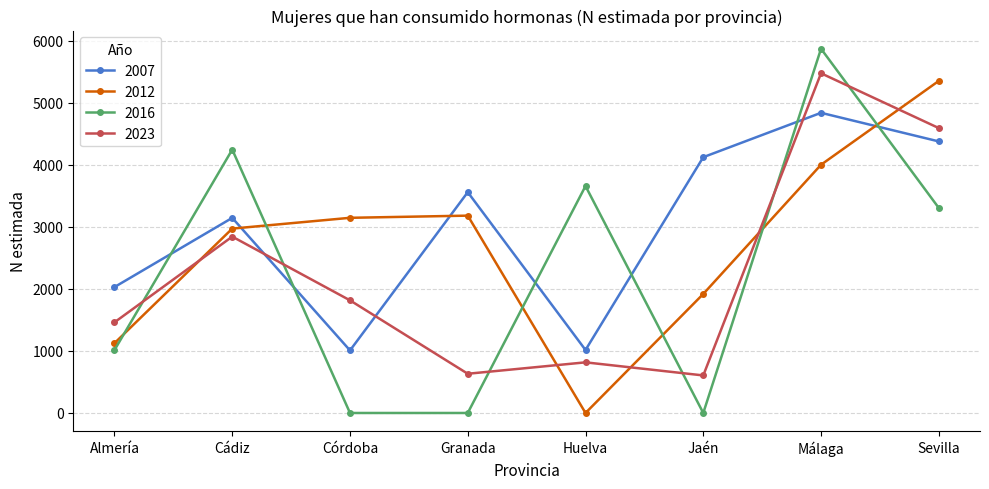

True or false: 2012 and 2007 intersect in this chart.

True